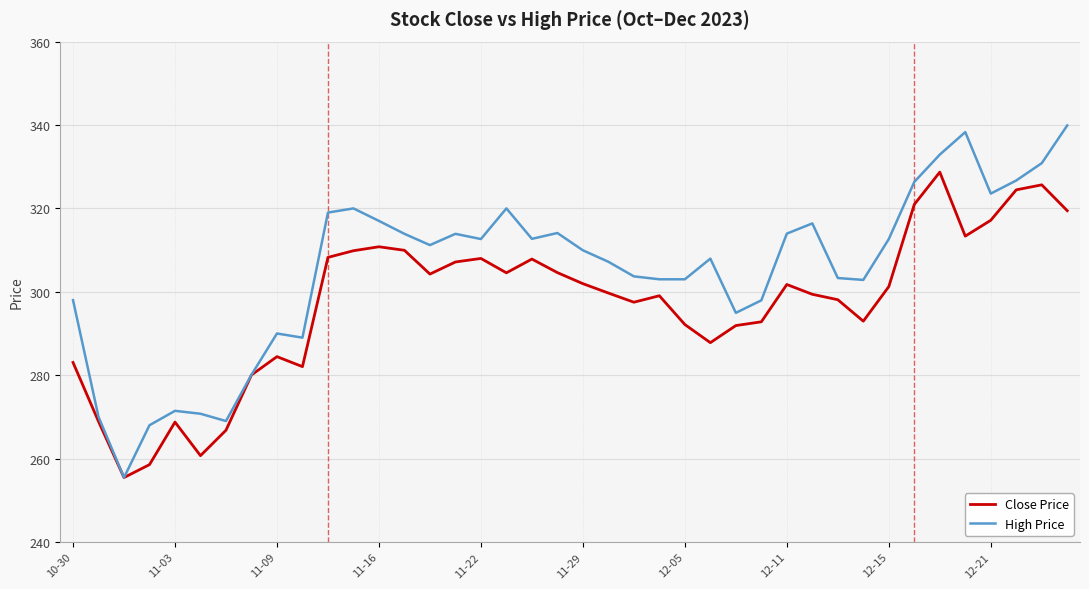

How many distinct data groups are displayed?

2